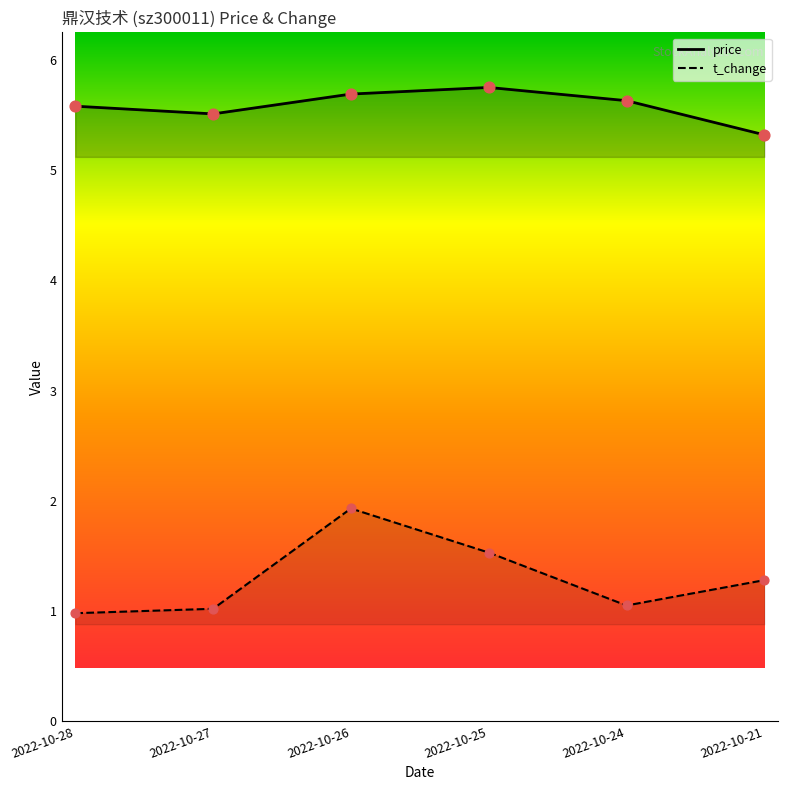

Is the value of price at 2022-10-24 greater than the value of t_change at 2022-10-27?

Yes